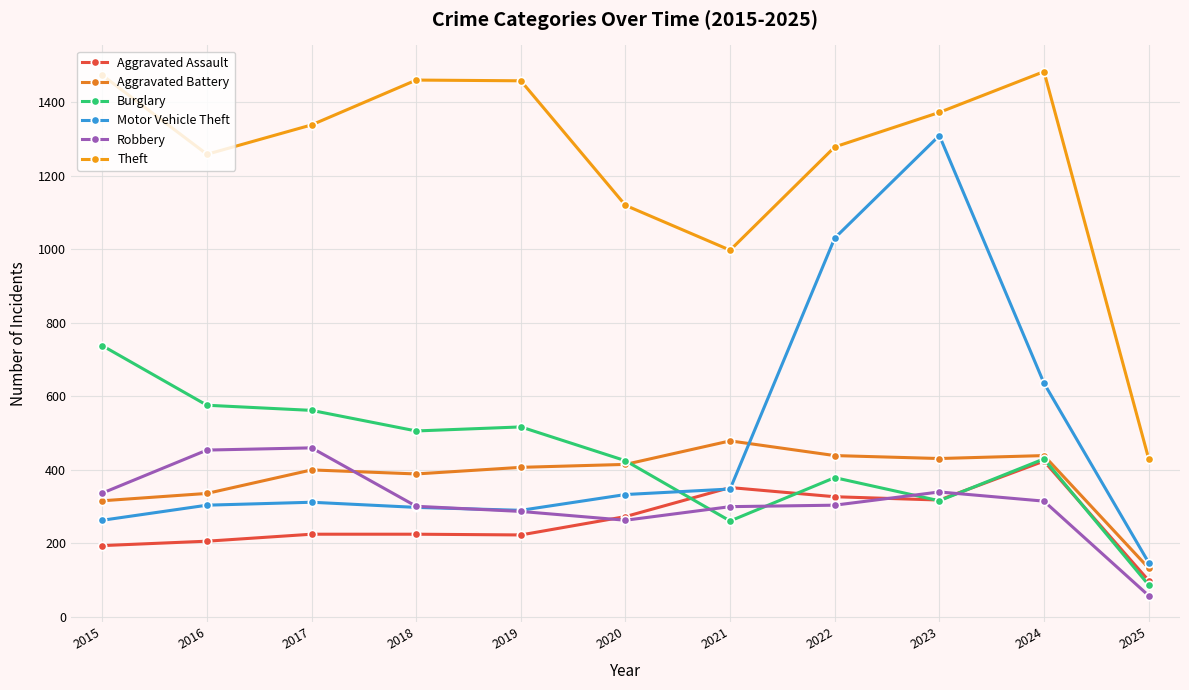

What are all the series names shown in the legend?

Aggravated Assault, Aggravated Battery, Burglary, Motor Vehicle Theft, Robbery, Theft